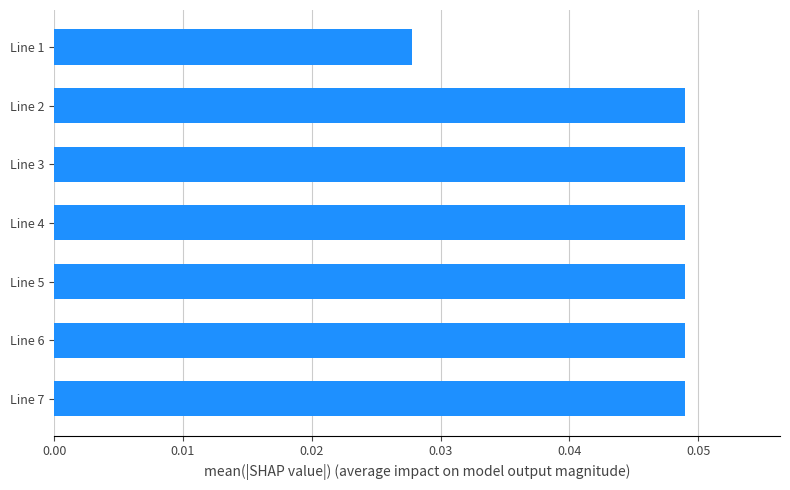

Which label corresponds to the smallest value in the chart?

Line 1